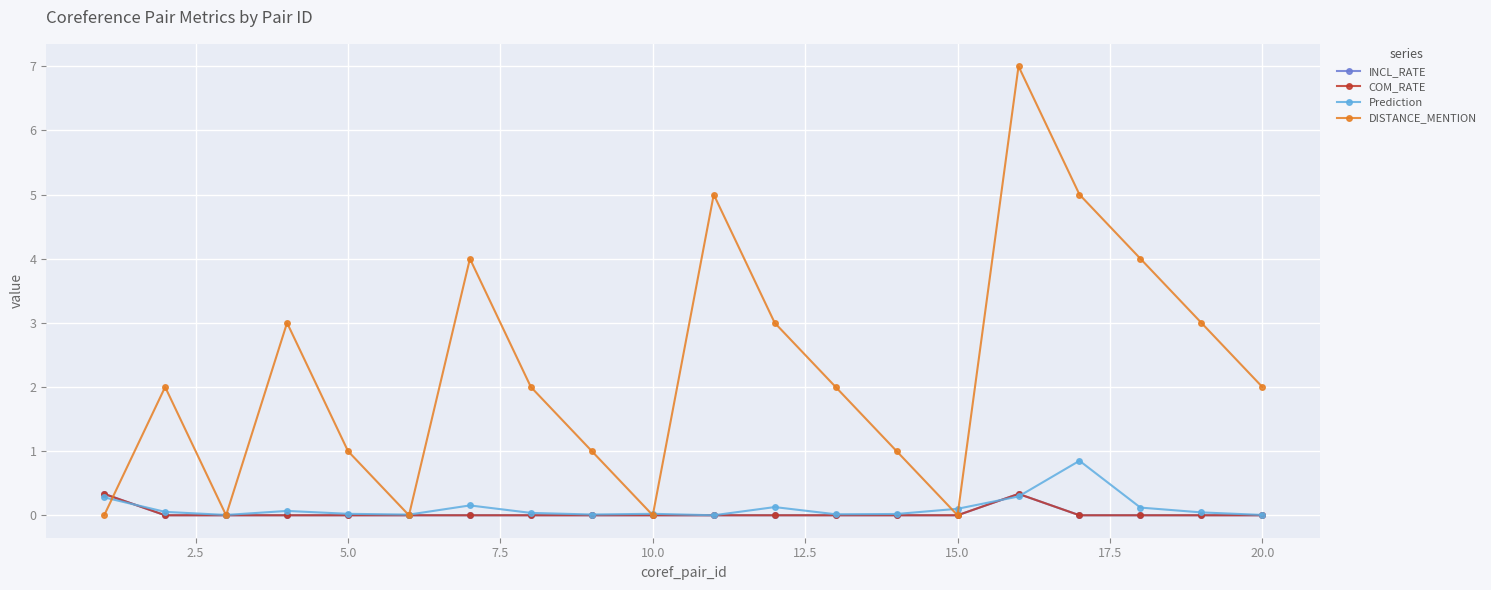

Does the chart have visible grid lines?

Yes